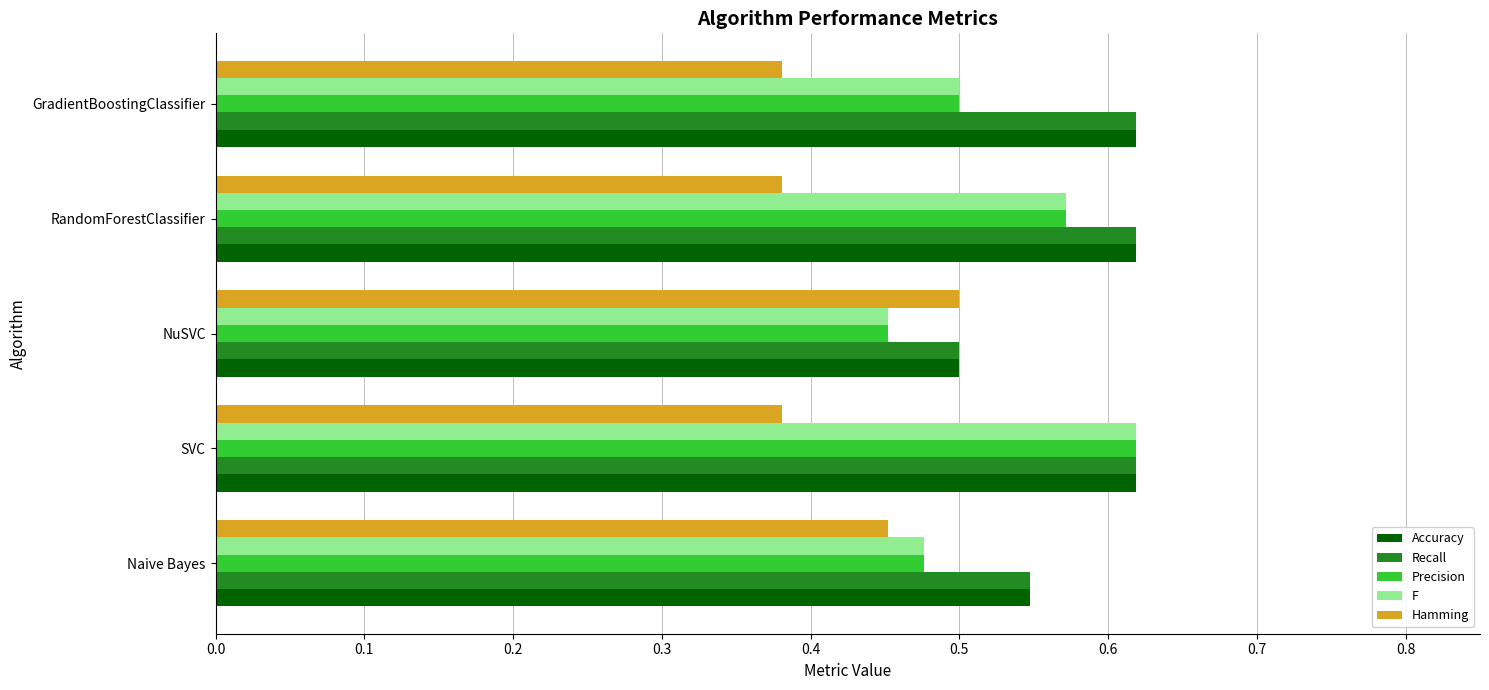

Where is Recall nearest to the value 0?

NuSVC